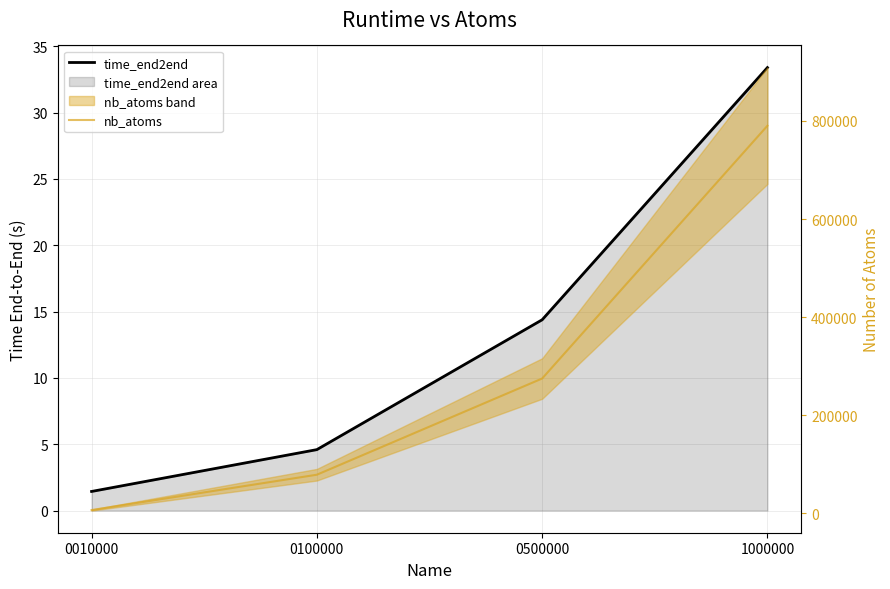

True or false: time_end2end has a value of 22.1 at 0500000.

False